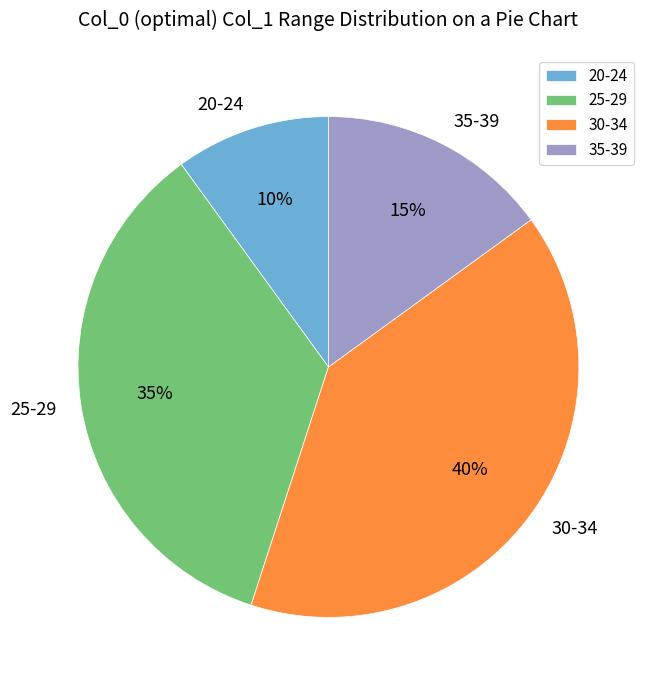

Which has a higher value, 20-24 or 30-34?

30-34